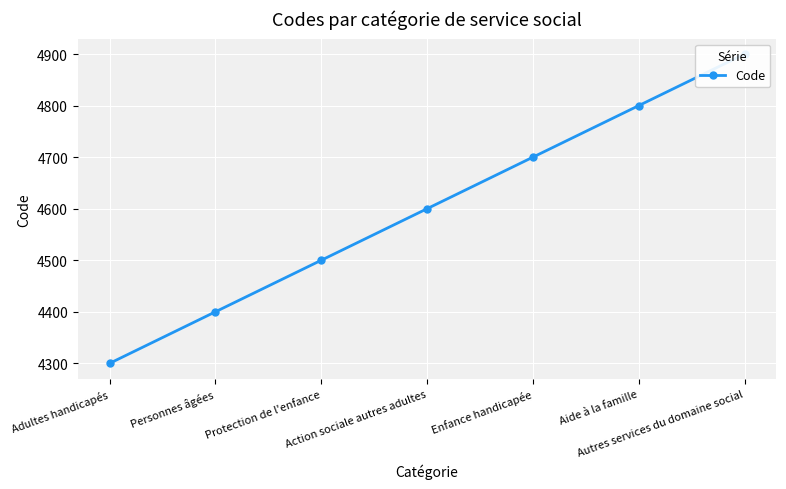

What is the value of the 2nd point from the left?

4400